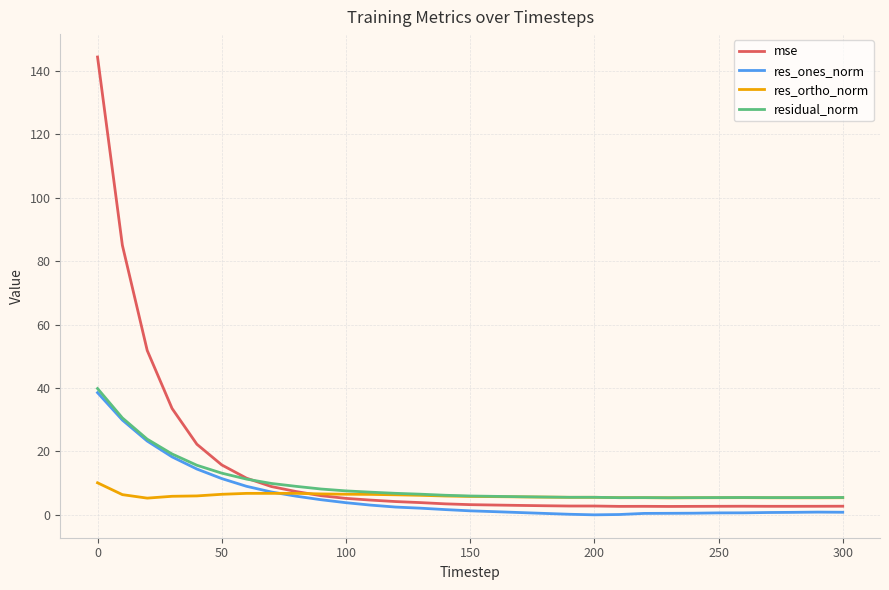

Which series has the largest range (max minus min)?

mse